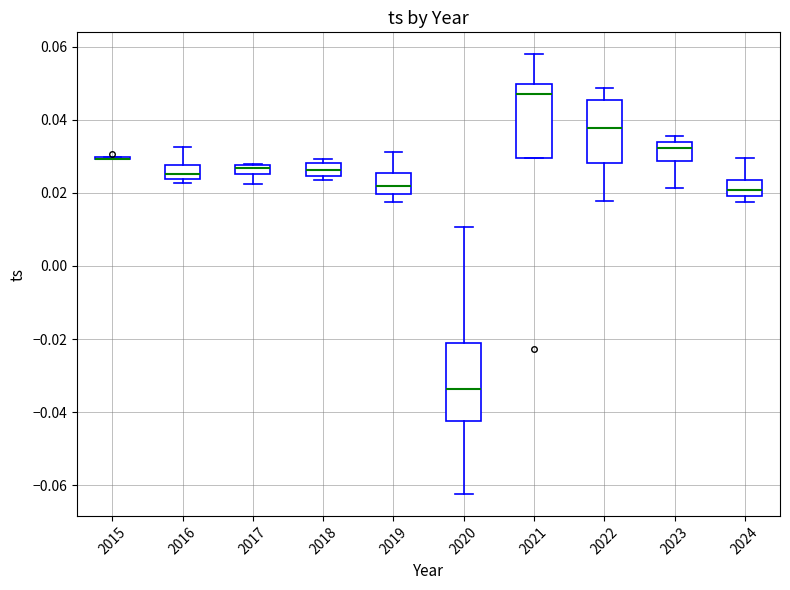

Where does the median line of the box at x = 2016 sit on the y-axis? The values are not printed on the chart, so give them approximately, as read against the axis.

0.026